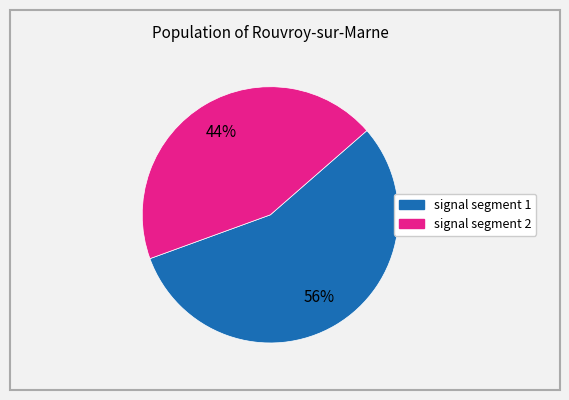

Is there a majority slice in this chart?

Yes